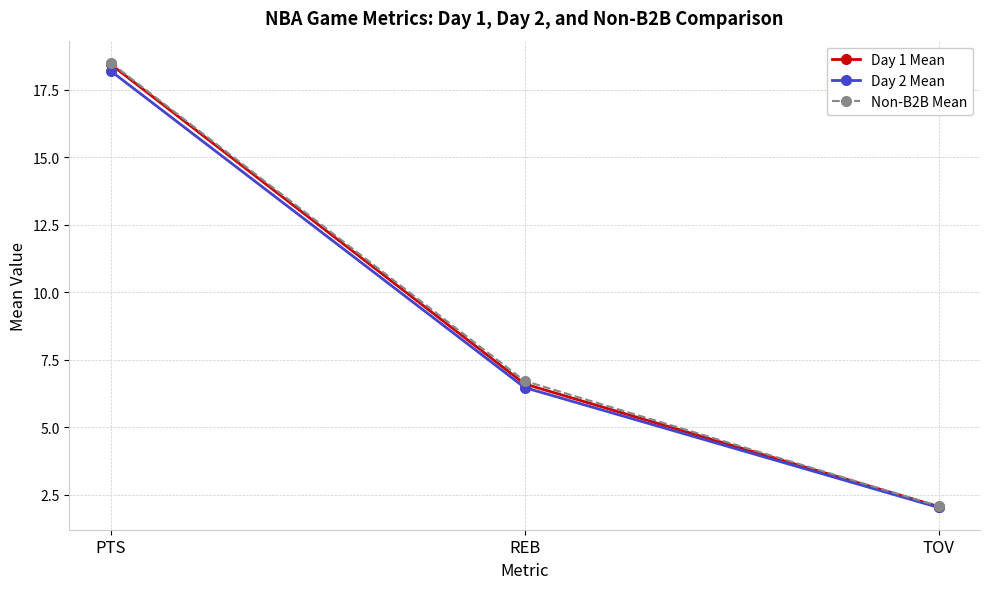

What is the difference between the highest and lowest values at REB?

0.2